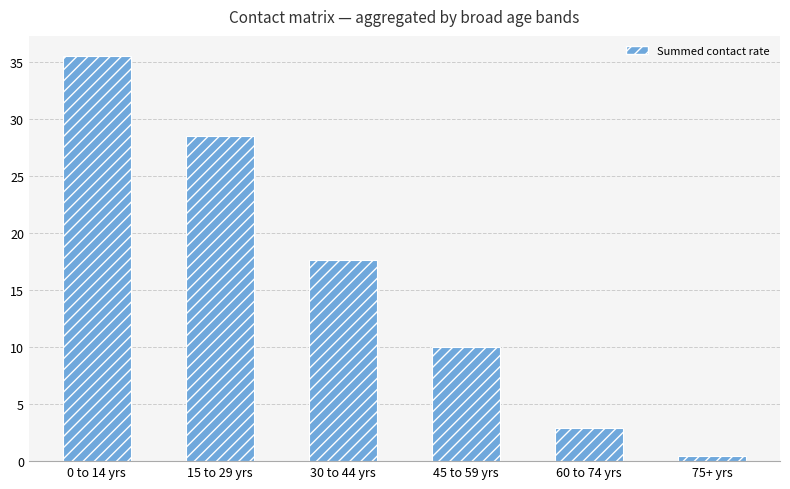

Which has a higher value, 45 to 59 yrs or 60 to 74 yrs?

45 to 59 yrs